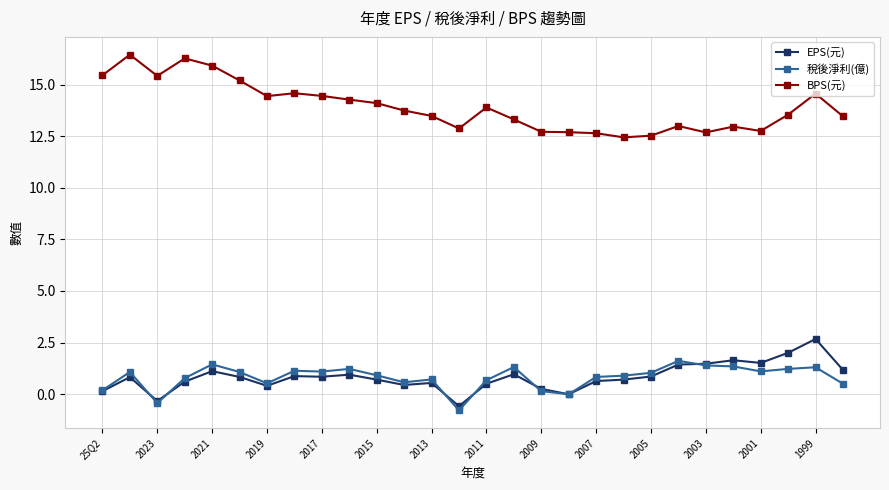

True or false: 稅後淨利(億) and BPS(元) cross at least once.

False